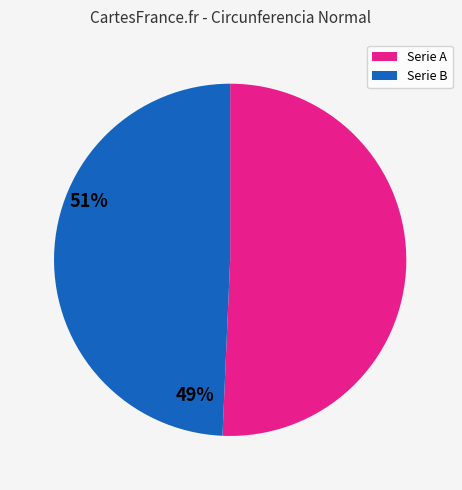

Is there any slice that represents more than half of the pie?

Yes